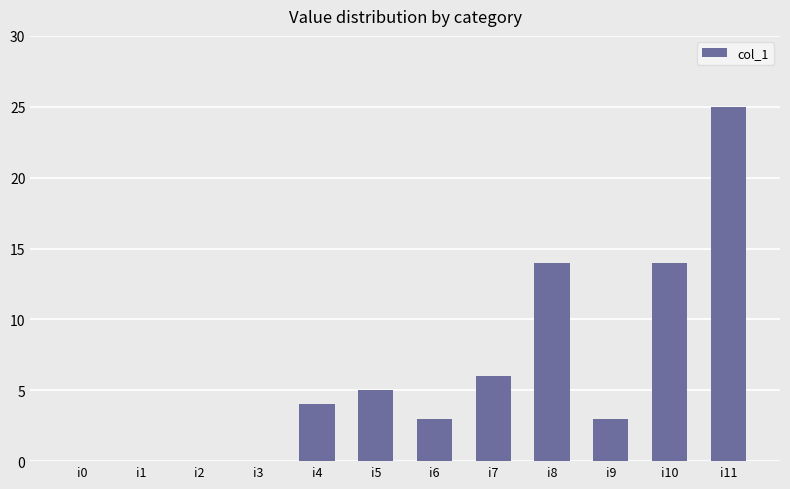

What is the sum of all values?

74